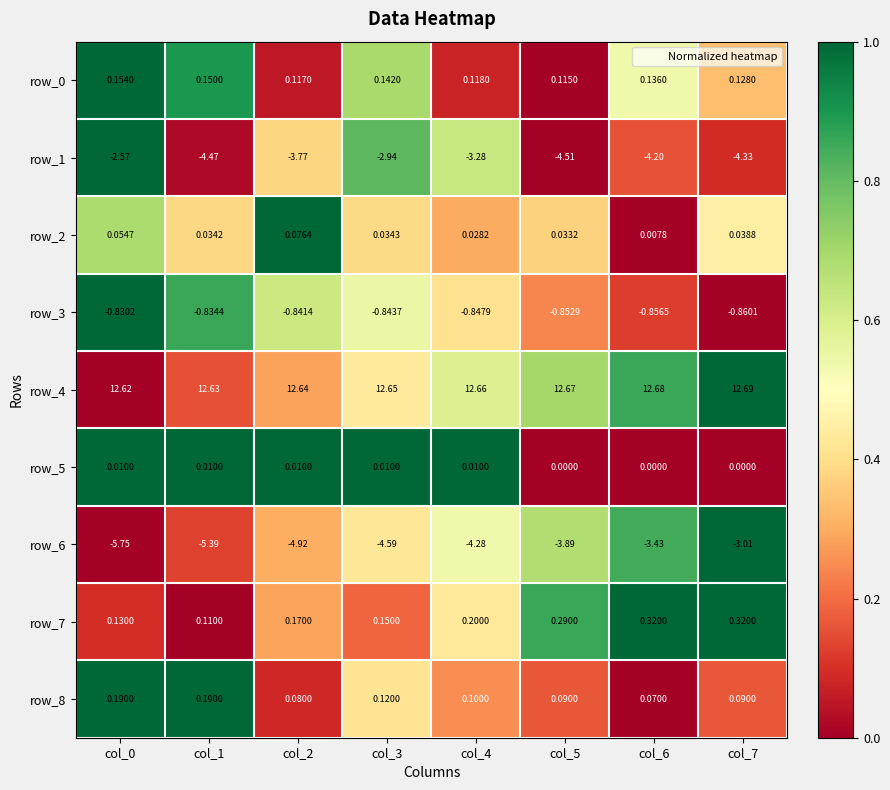

At which label is row_8 closest to 0?

col_6